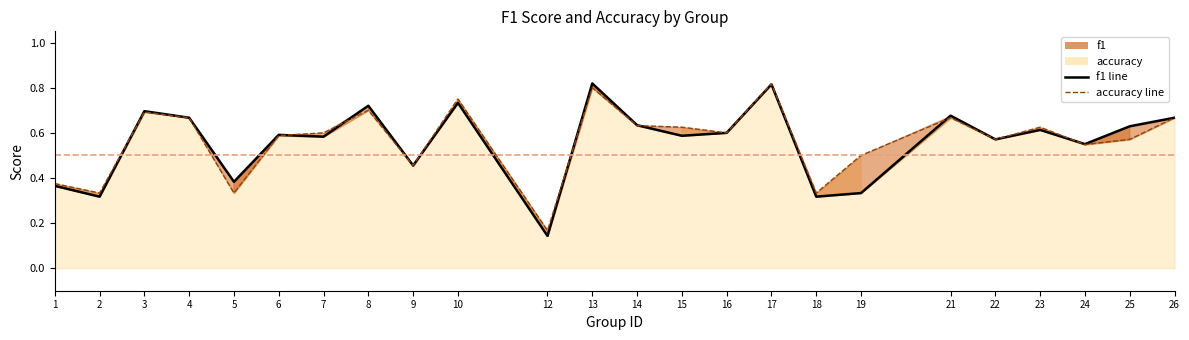

At which label is accuracy line closest to 0?

12